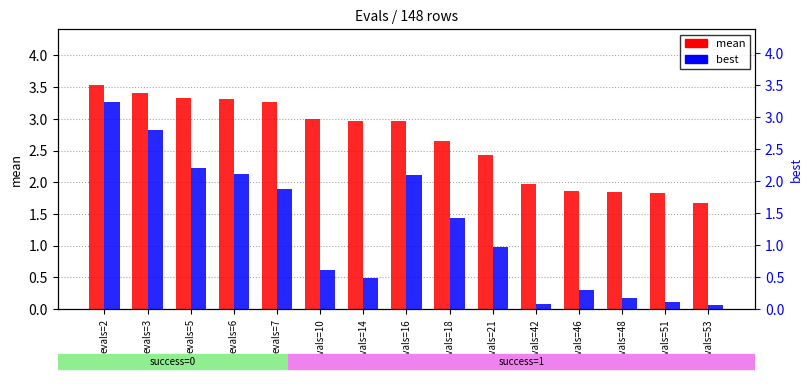

What is the difference between the best values at evals=3 and evals=7?

0.9